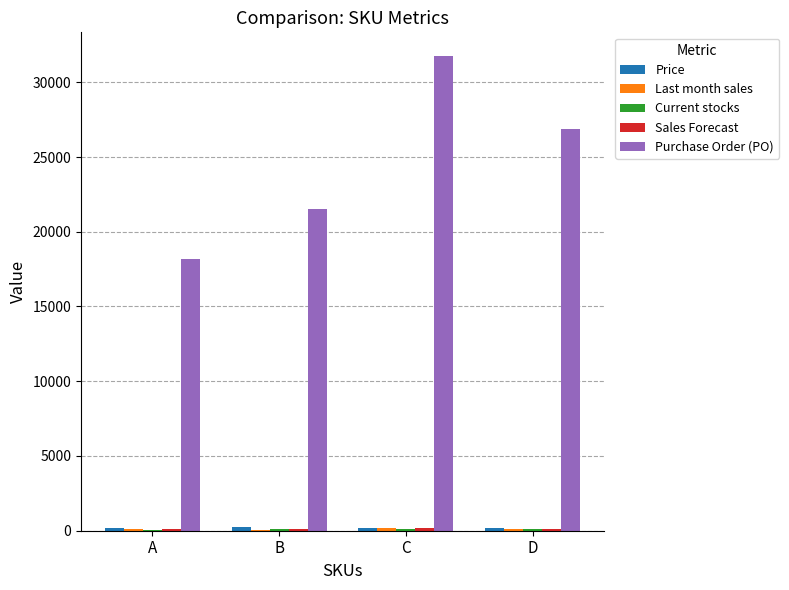

Which series changed the most between A and D?

Purchase Order (PO)